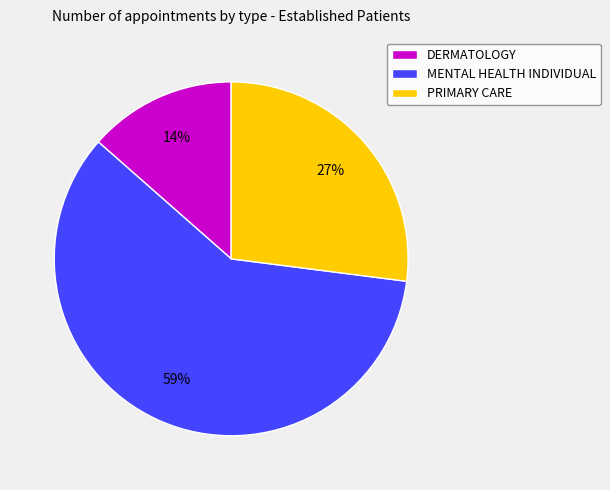

What is the majority slice?

MENTAL HEALTH INDIVIDUAL